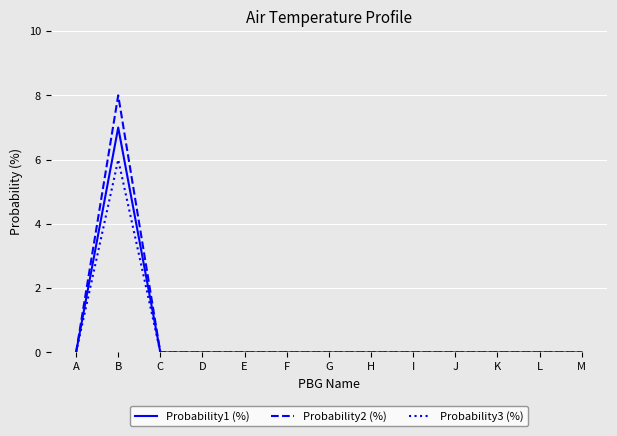

List the series in order of their peak value, lowest first.

Probability3 (%), Probability1 (%), Probability2 (%)